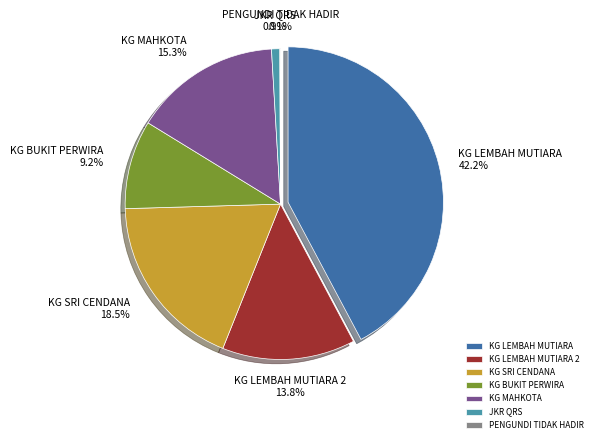

Combined, what portion of the pie is JKR QRS and KG MAHKOTA?

16.2%